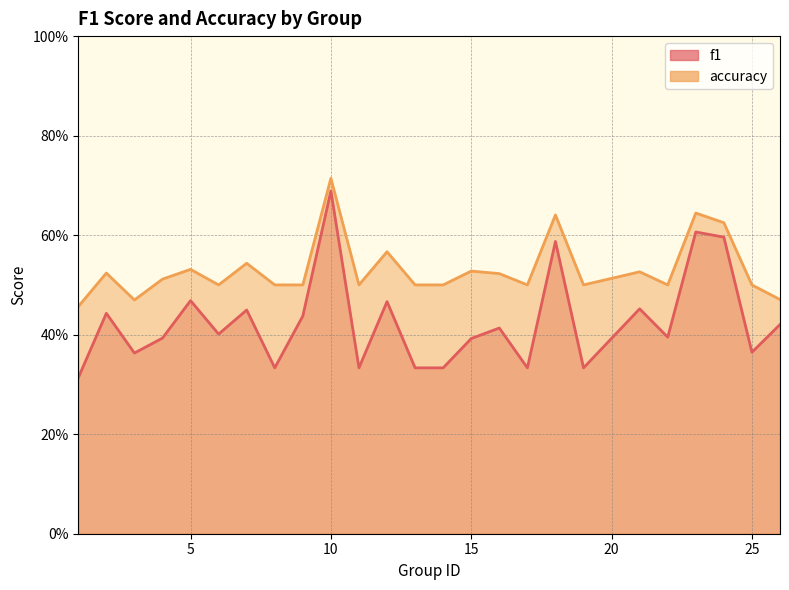

What is the difference between the maximum and minimum values in the f1 series?

0.4